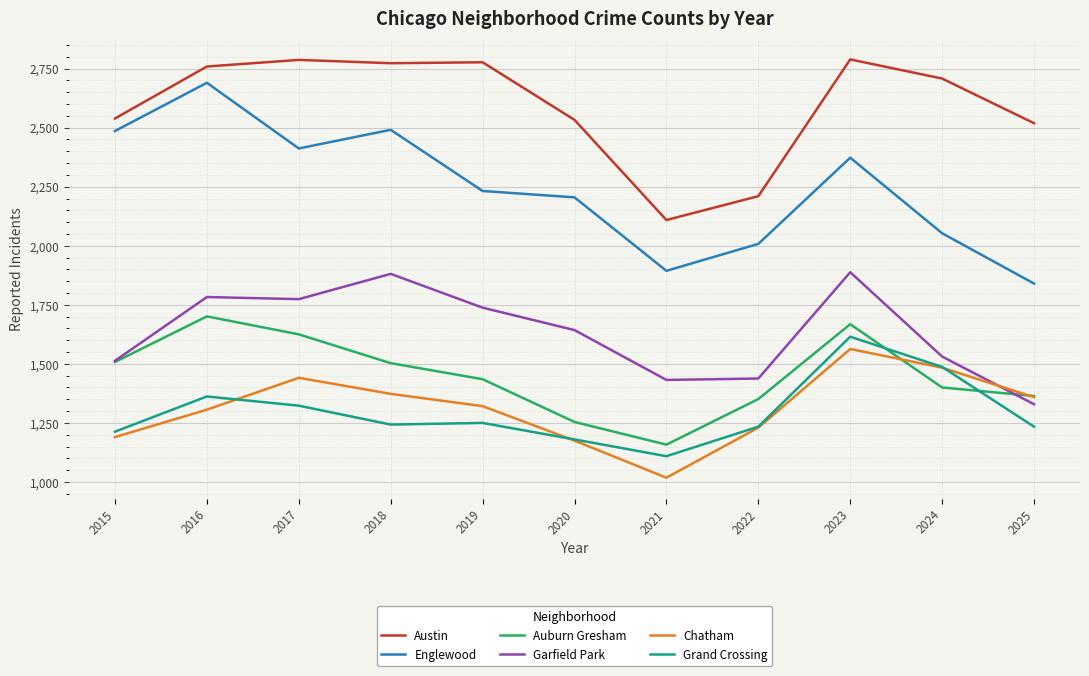

How many distinct data groups are displayed?

6